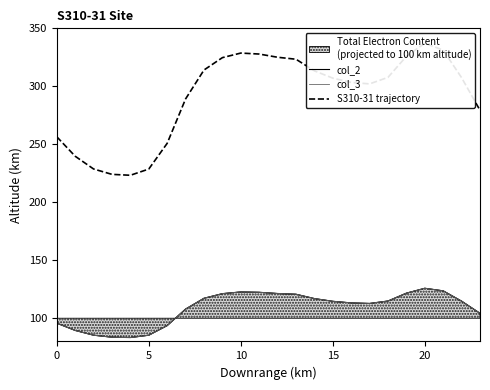

What is the difference between the maximum and minimum values in the S310-31 trajectory series?

113.9